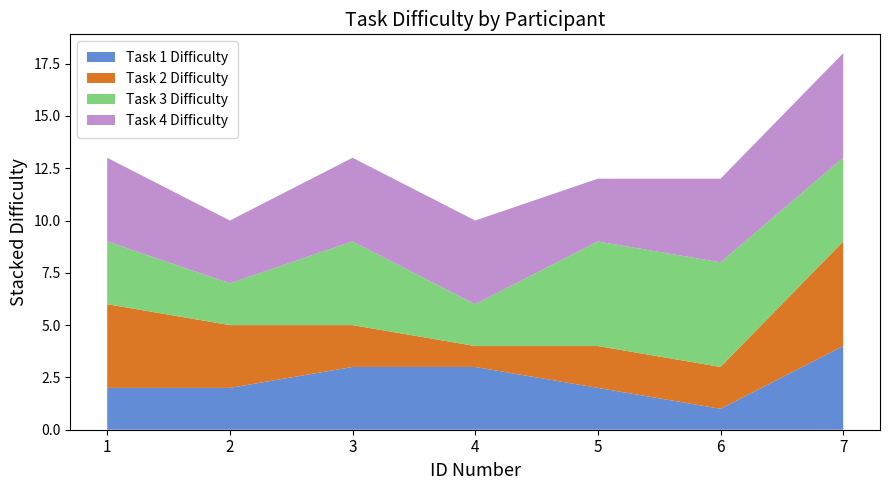

Reading right to left, what are all the values shown in this chart?

Task 1 Difficulty: 7=4	6=1	5=2	4=3	3=3	2=2	1=2
Task 2 Difficulty: 7=5	6=2	5=2	4=1	3=2	2=3	1=4
Task 3 Difficulty: 7=4	6=5	5=5	4=2	3=4	2=2	1=3
Task 4 Difficulty: 7=5	6=4	5=3	4=4	3=4	2=3	1=4